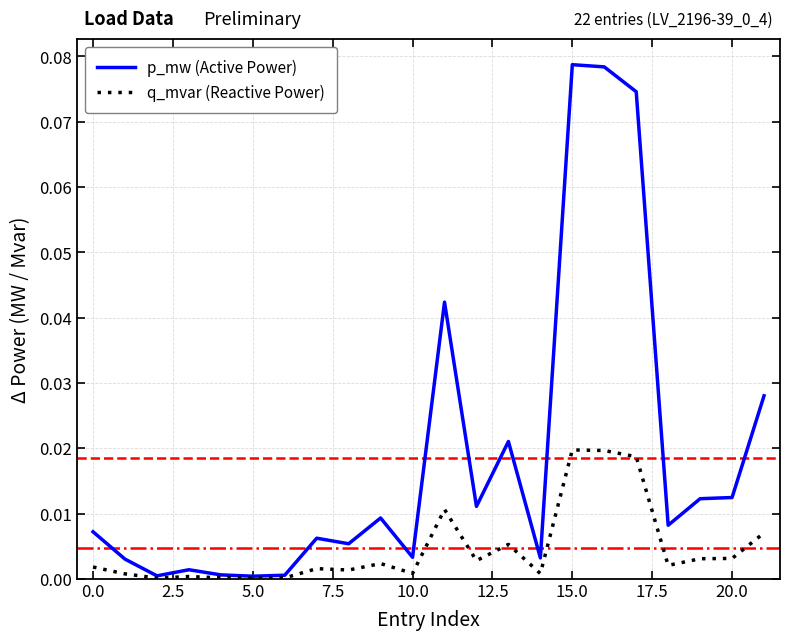

Which series has the widest spread of values?

p_mw (Active Power)